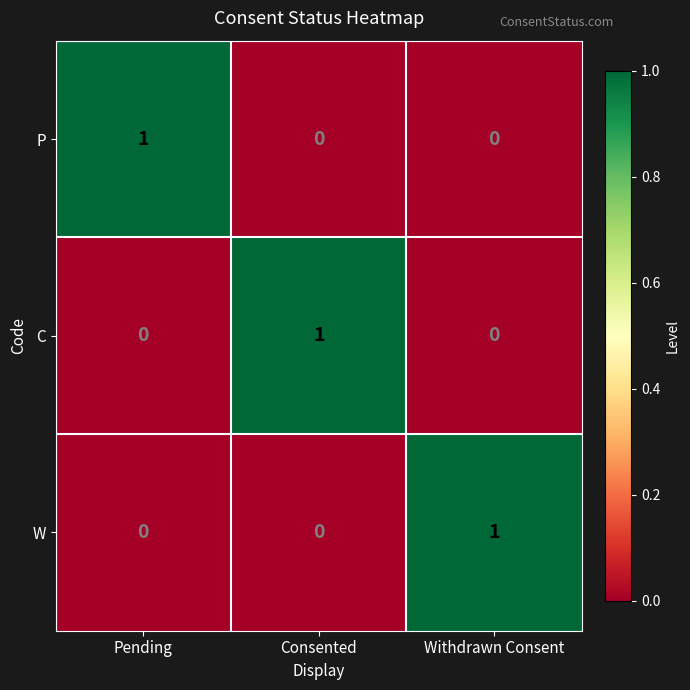

The W series shows 1 at Consented. True or false?

False